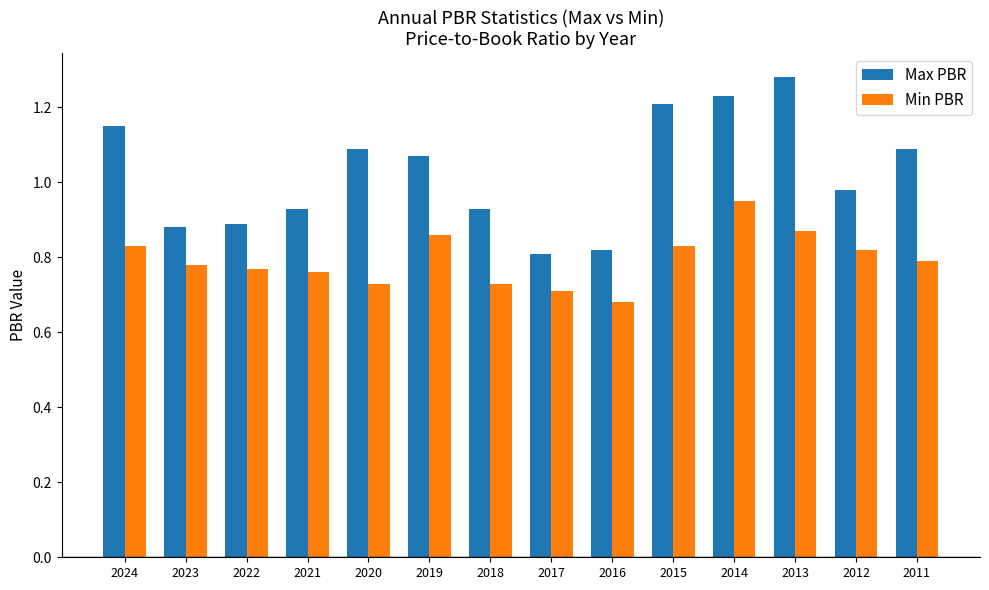

Rank the series by their average value, from lowest to highest.

Min PBR, Max PBR